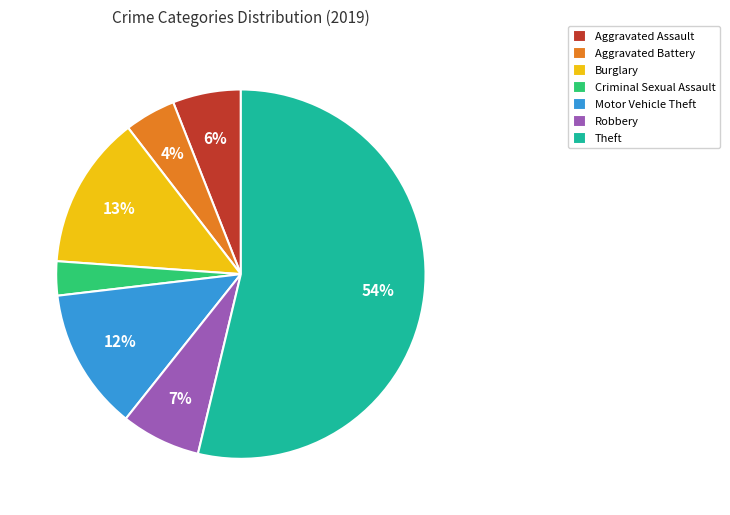

The Burglary slice represents 13% of the pie. True or false?

True